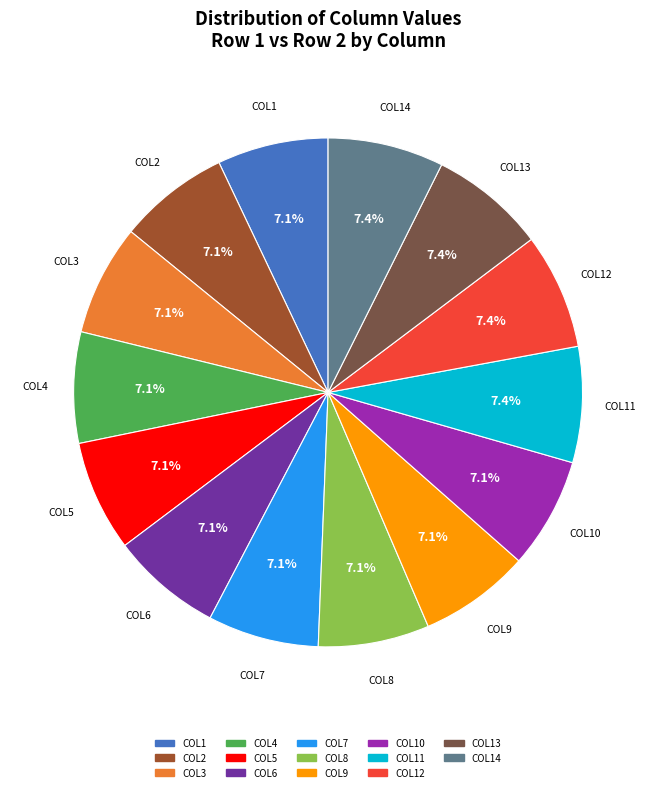

Is there a majority slice in this chart?

No